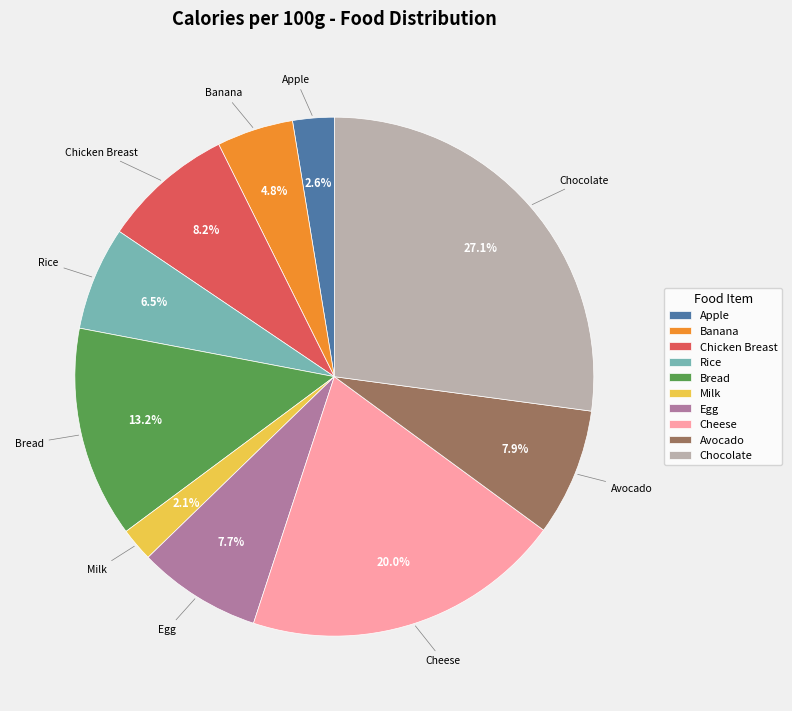

To the nearest percent, what is the combined percentage of Chocolate and Avocado?

35%